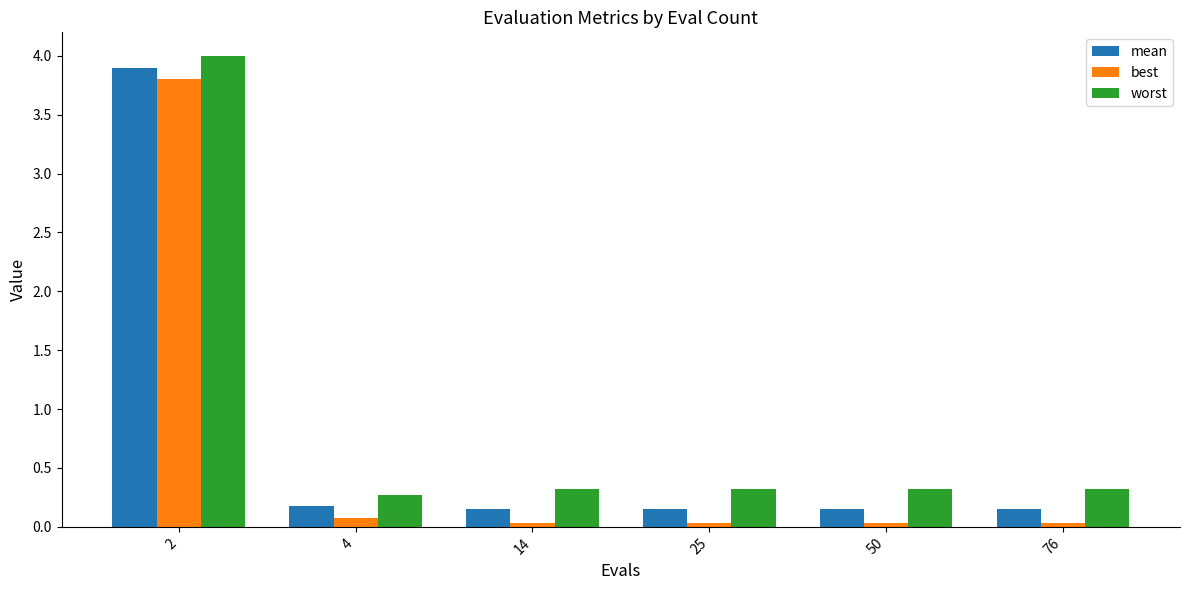

What is the sum of the mean values at 4 and 14?

0.3